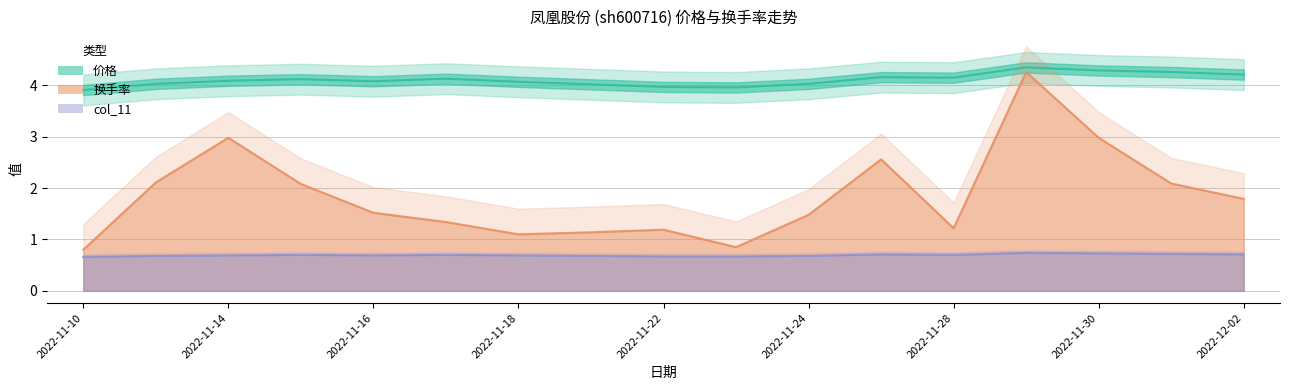

True or false: col_11 and 价格 intersect in this chart.

False